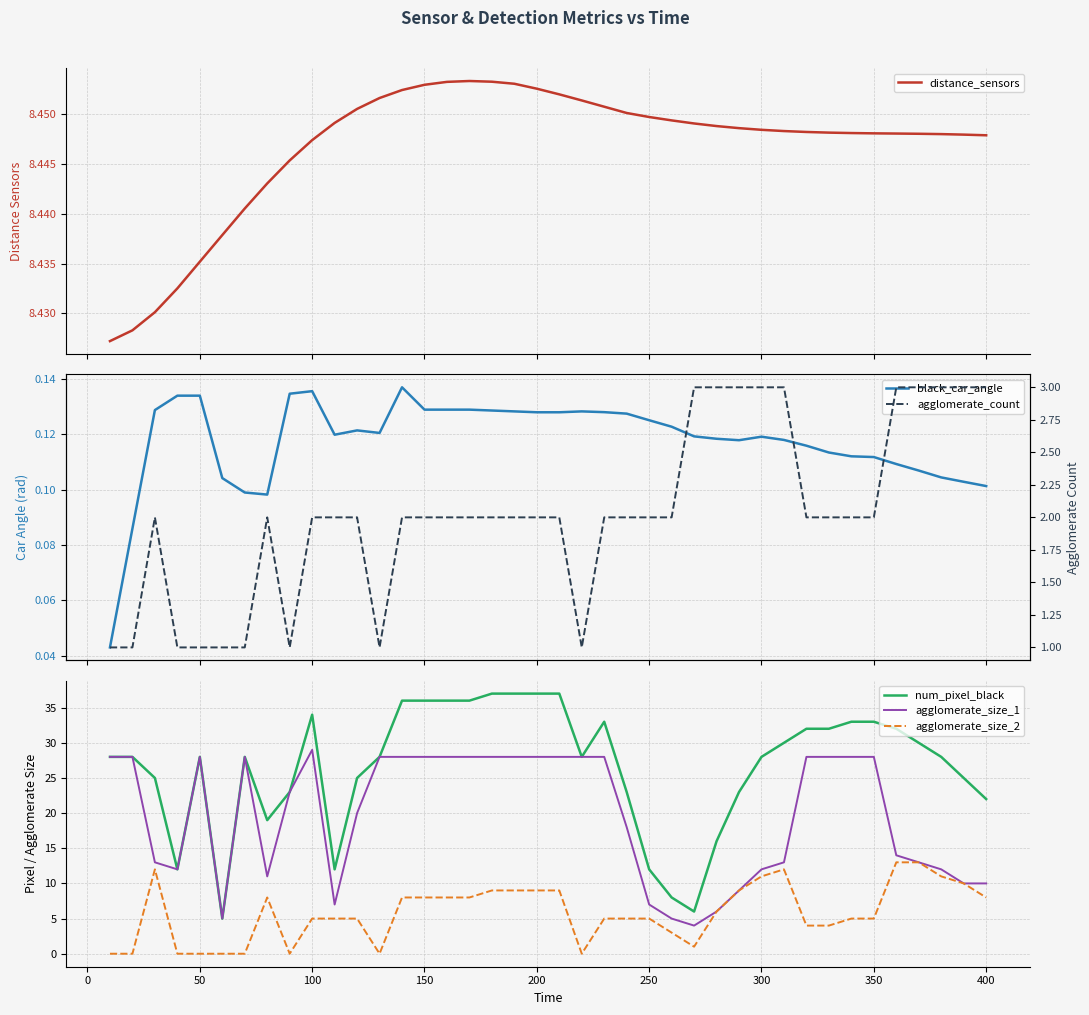

At how many categories does at least one series exceed 31?

15